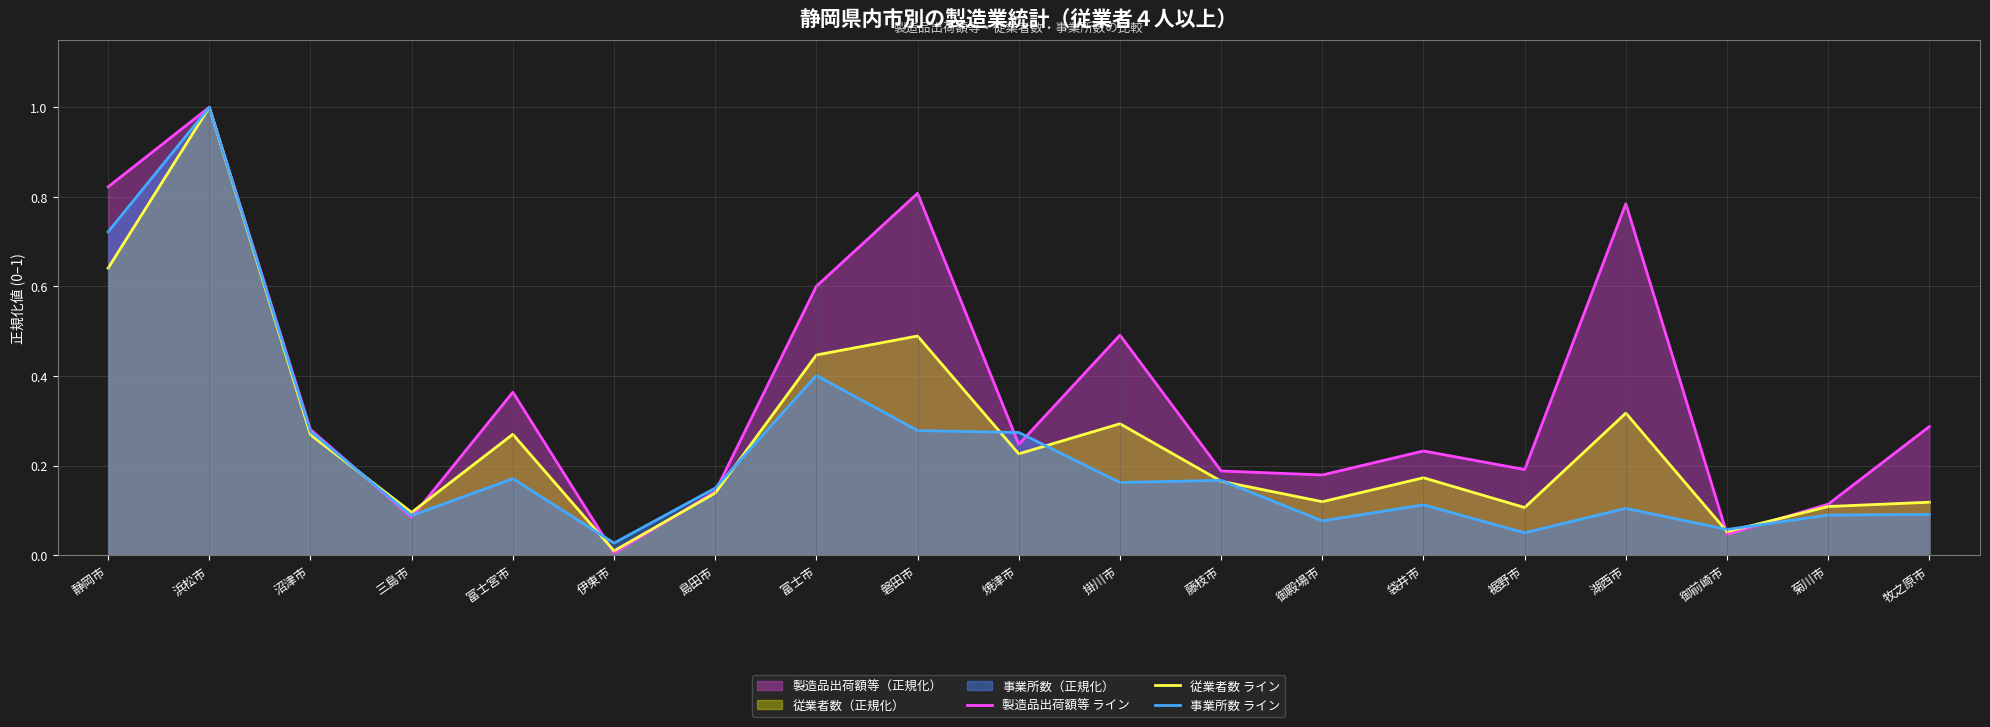

True or false: 事業所数 ライン has a value of 0.1 at 掛川市.

False